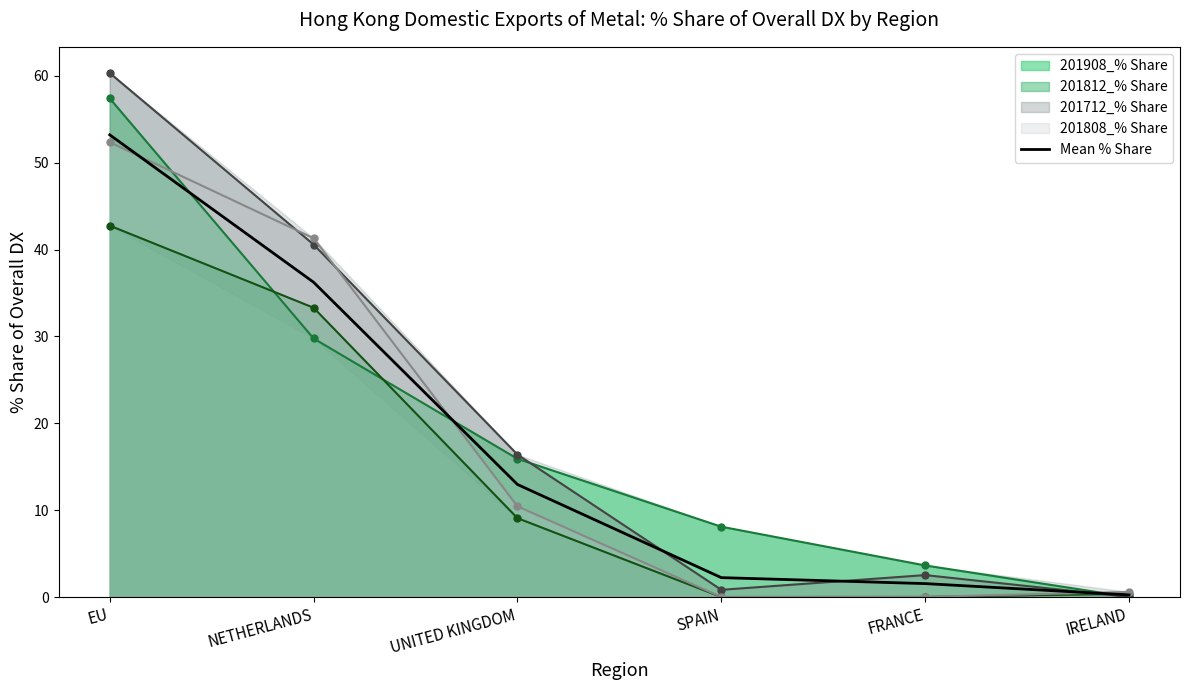

The chart shows a value of 53.2 at EU. True or false?

True